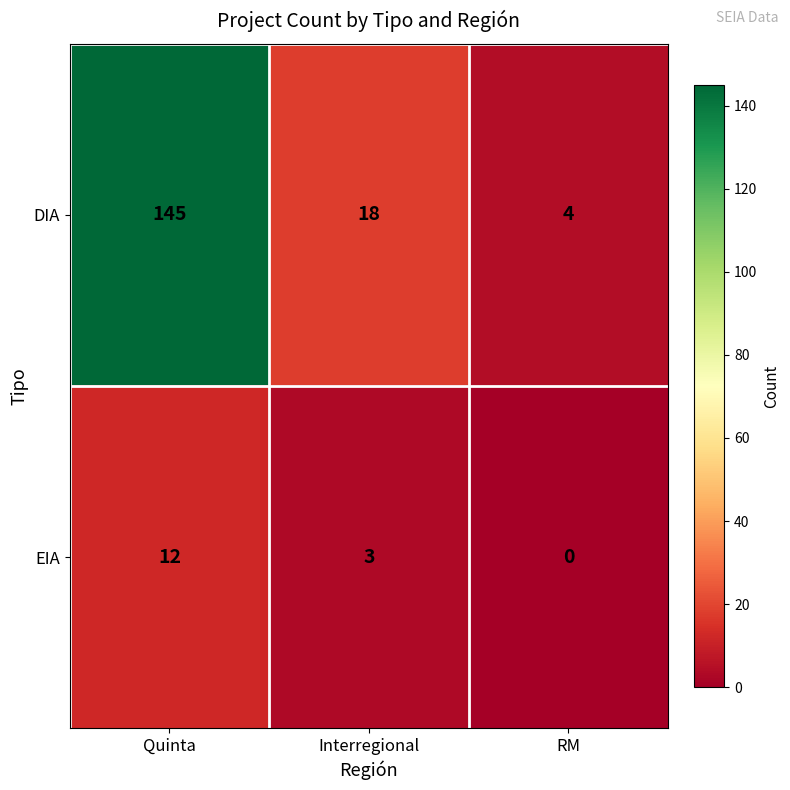

At which label does EIA reach its minimum?

RM